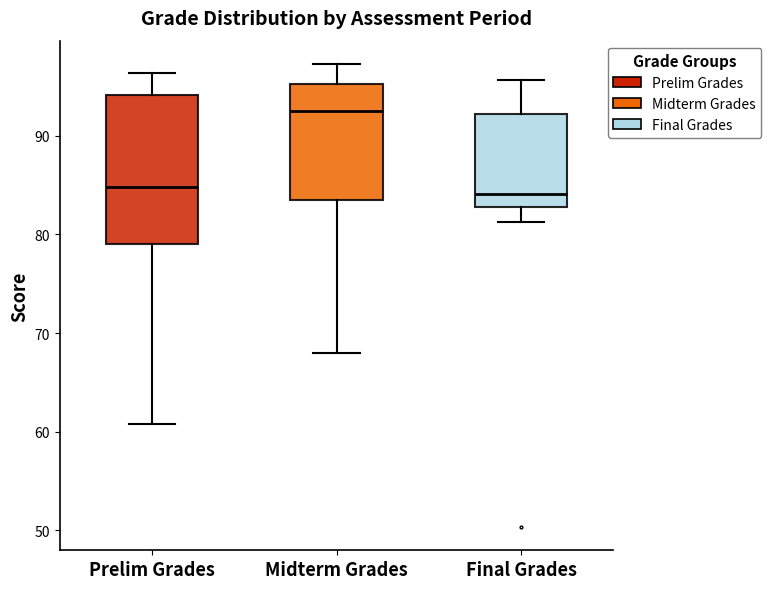

Reading left to right, transcribe this box plot: for each box, give where its median line is, the range the box spans, and where its two whiskers end, as read against the y-axis. The values are not printed on the chart, so give them approximately, as read against the axis.

Prelim Grades: median 85, box 79 to 94, whiskers 61 to 96
Midterm Grades: median 92, box 84 to 95, whiskers 68 to 97
Final Grades: median 84, box 83 to 92, whiskers 81 to 96